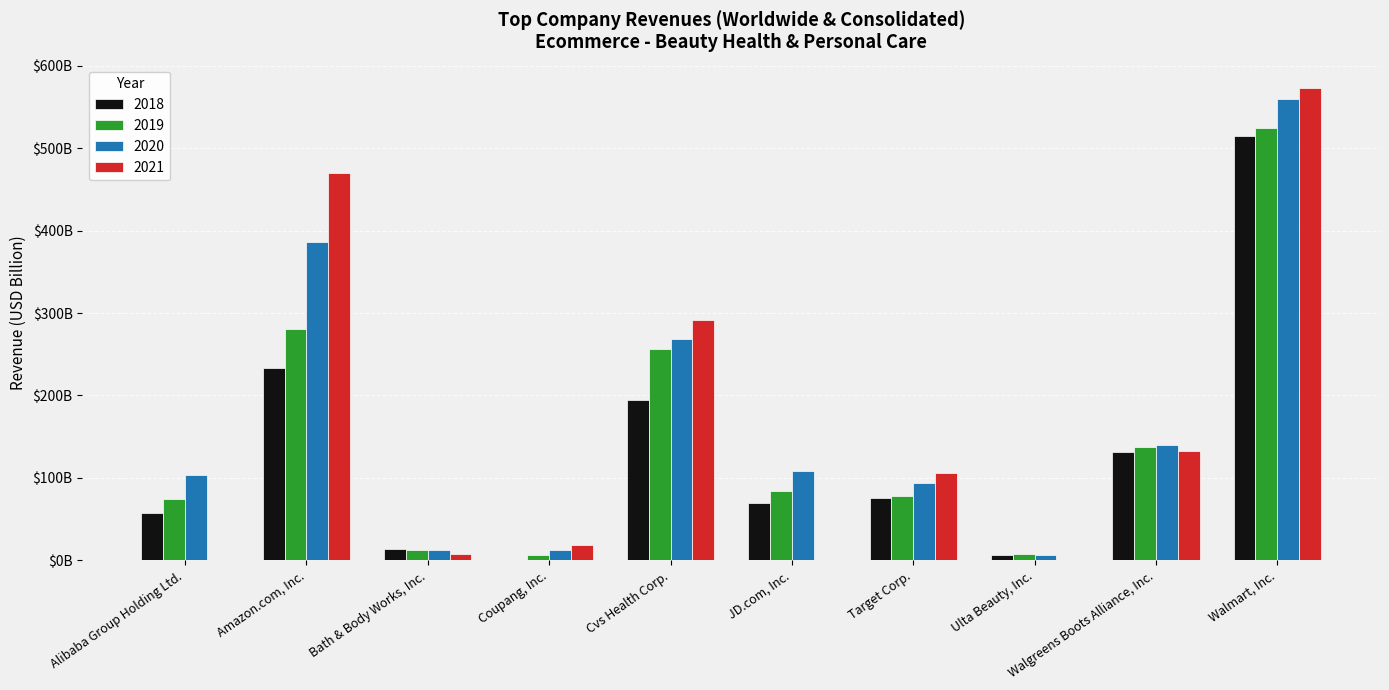

At which category is the sum across all series the highest?

Walmart, Inc.